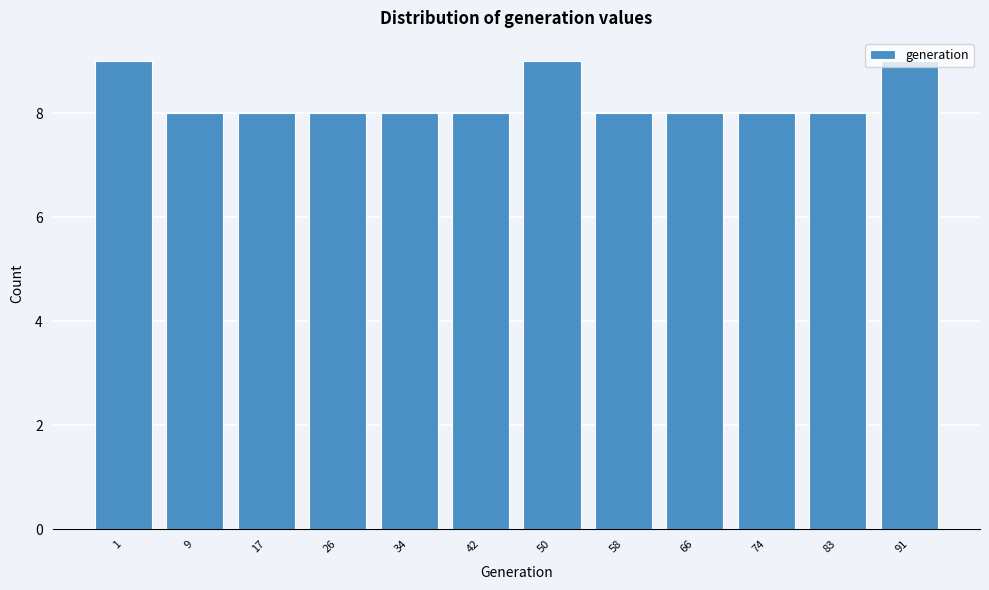

Approximately how many times larger is the value at 34 compared to 91?

0.9